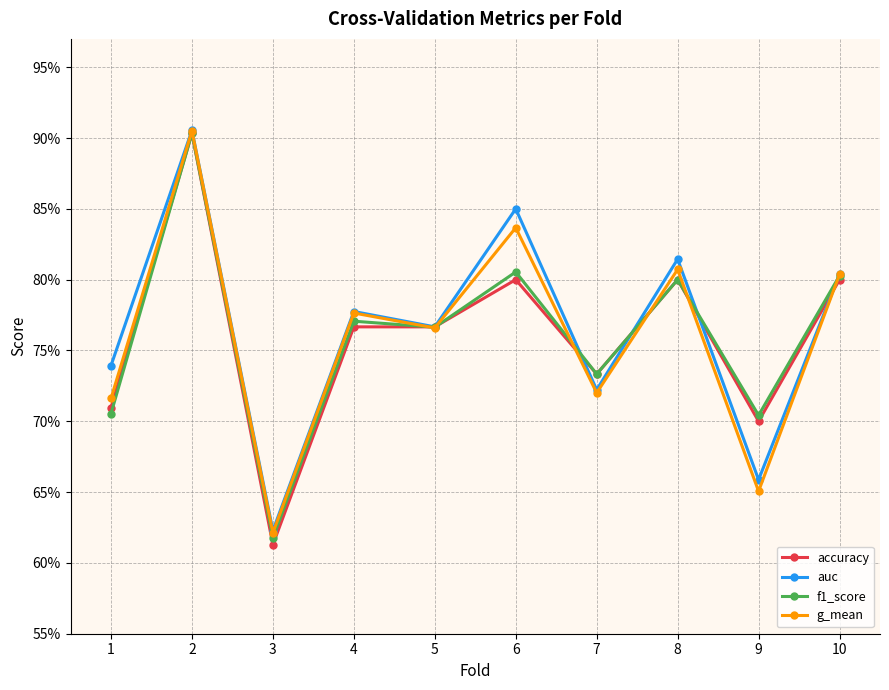

What are all the series names shown in the legend?

accuracy, auc, f1_score, g_mean